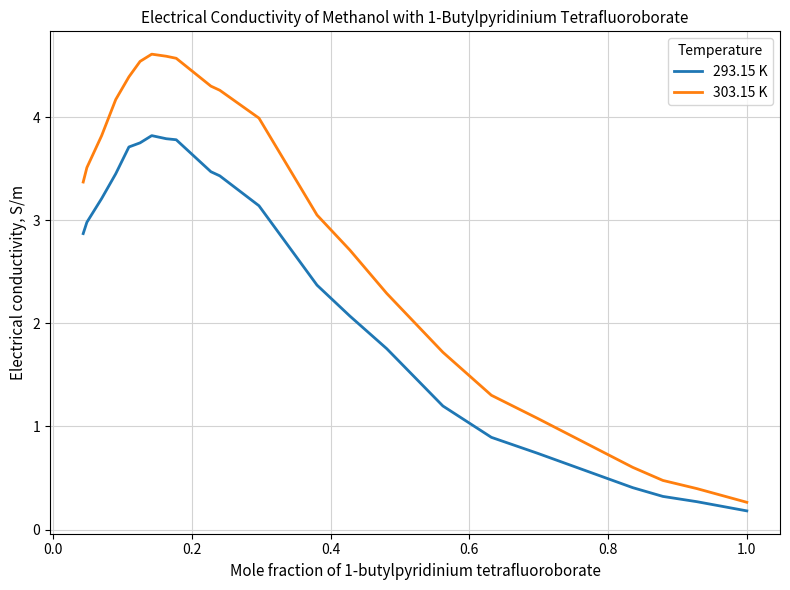

Which series has the largest total across all categories?

303.15 K